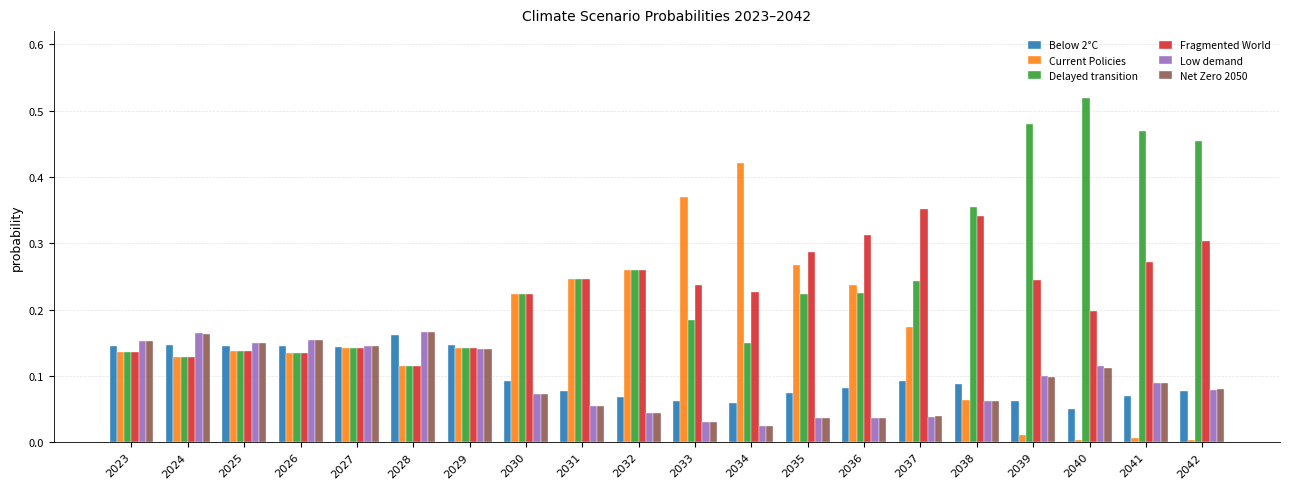

Which category has the highest value across all series?

2040